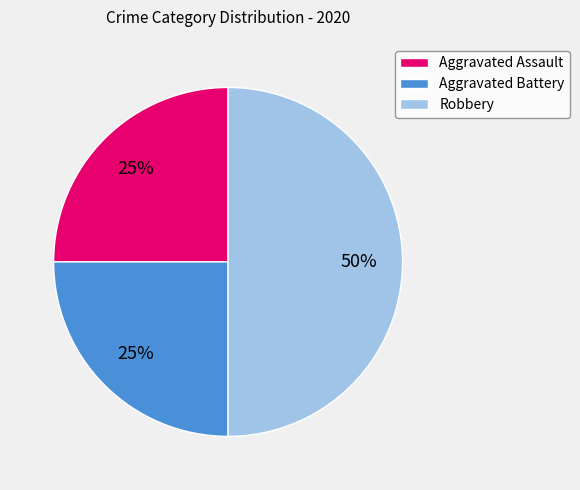

Is Aggravated Assault the majority of the pie?

No